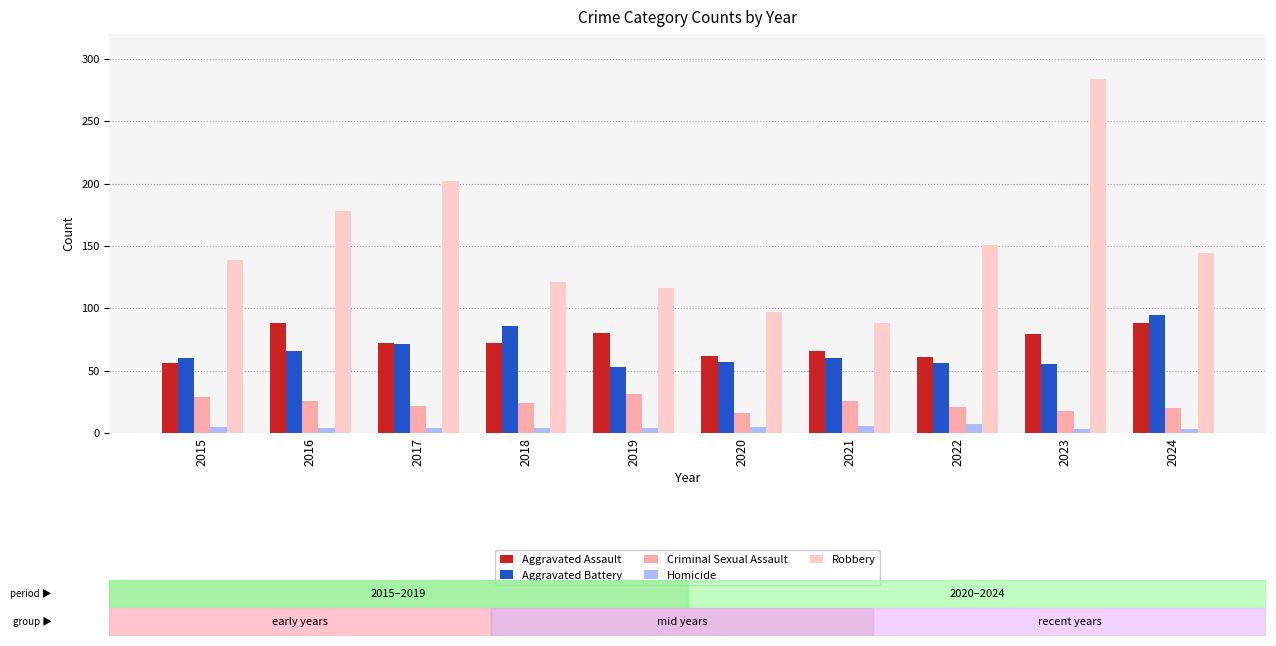

What are all the series names shown in the legend?

Aggravated Assault, Aggravated Battery, Criminal Sexual Assault, Homicide, Robbery